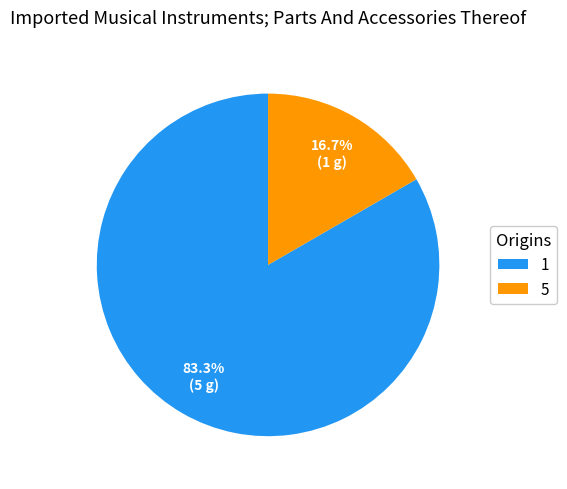

Which category has the biggest portion of the pie?

1